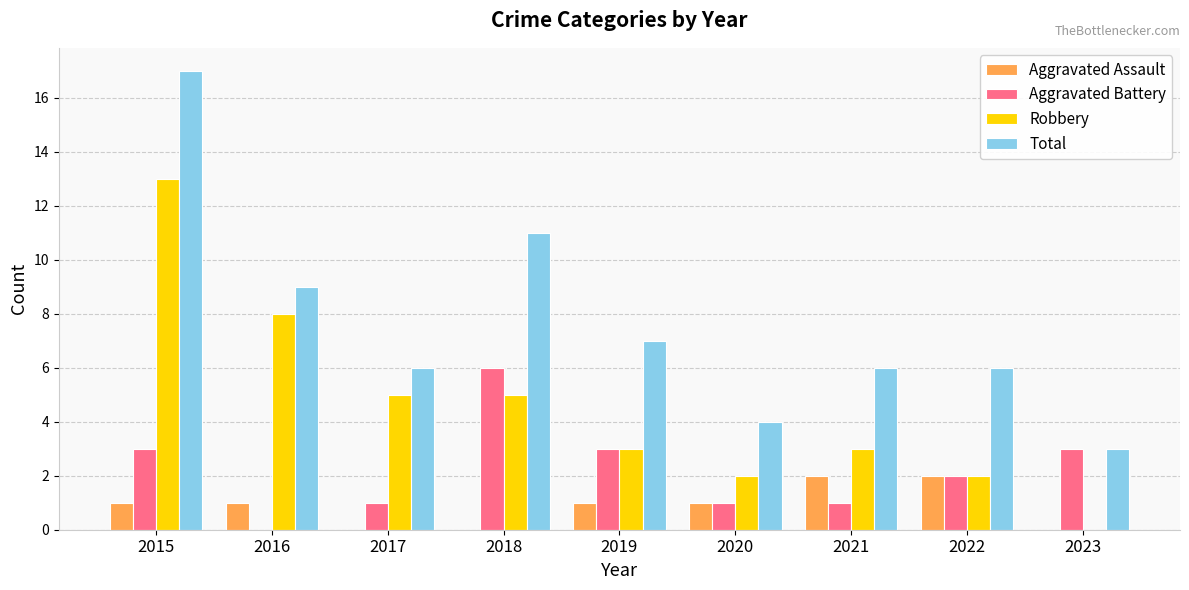

Which series has the widest spread of values?

Total